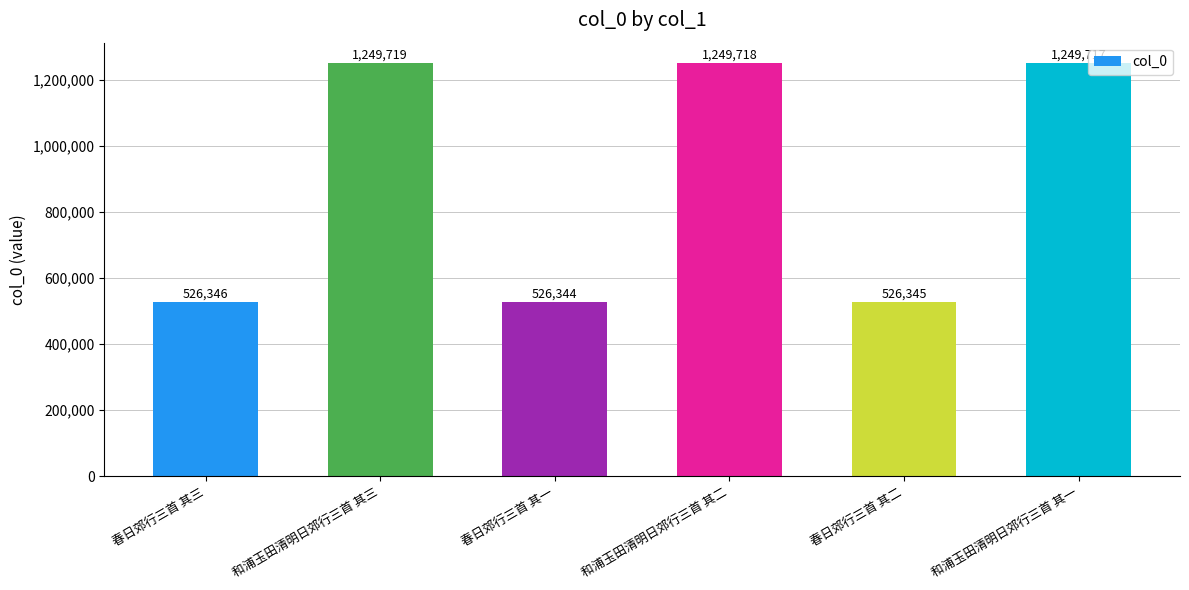

What is the label of the 5th bar from the left?

春日郊行三首 其二